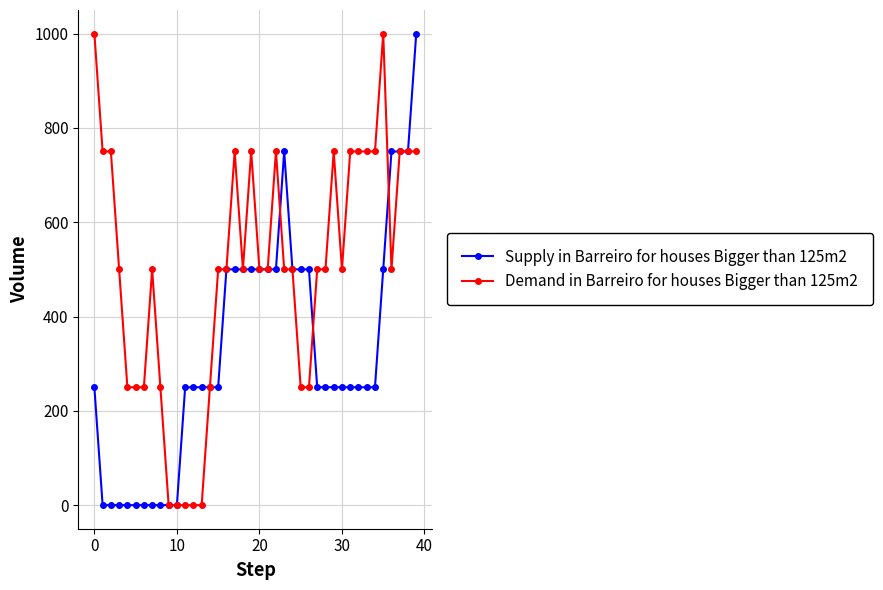

Which series has the largest total across all categories?

Demand in Barreiro for houses Bigger than 125m2